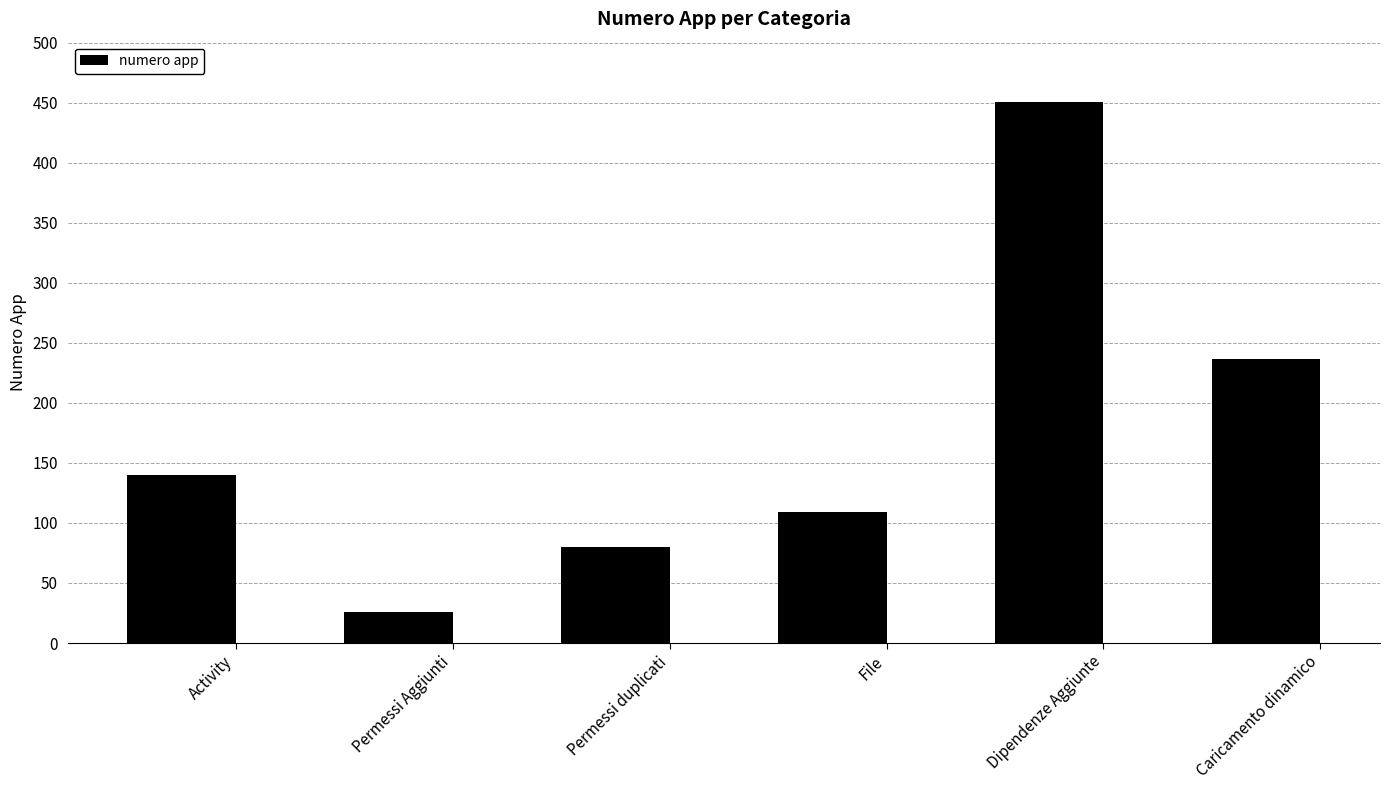

What value does the data have at File?

109